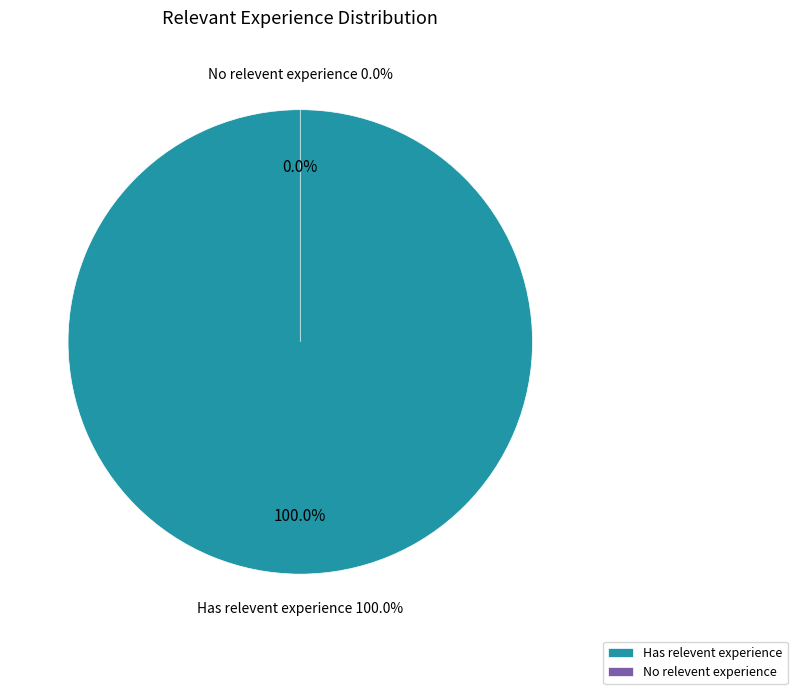

Count the number of slices in the pie.

2